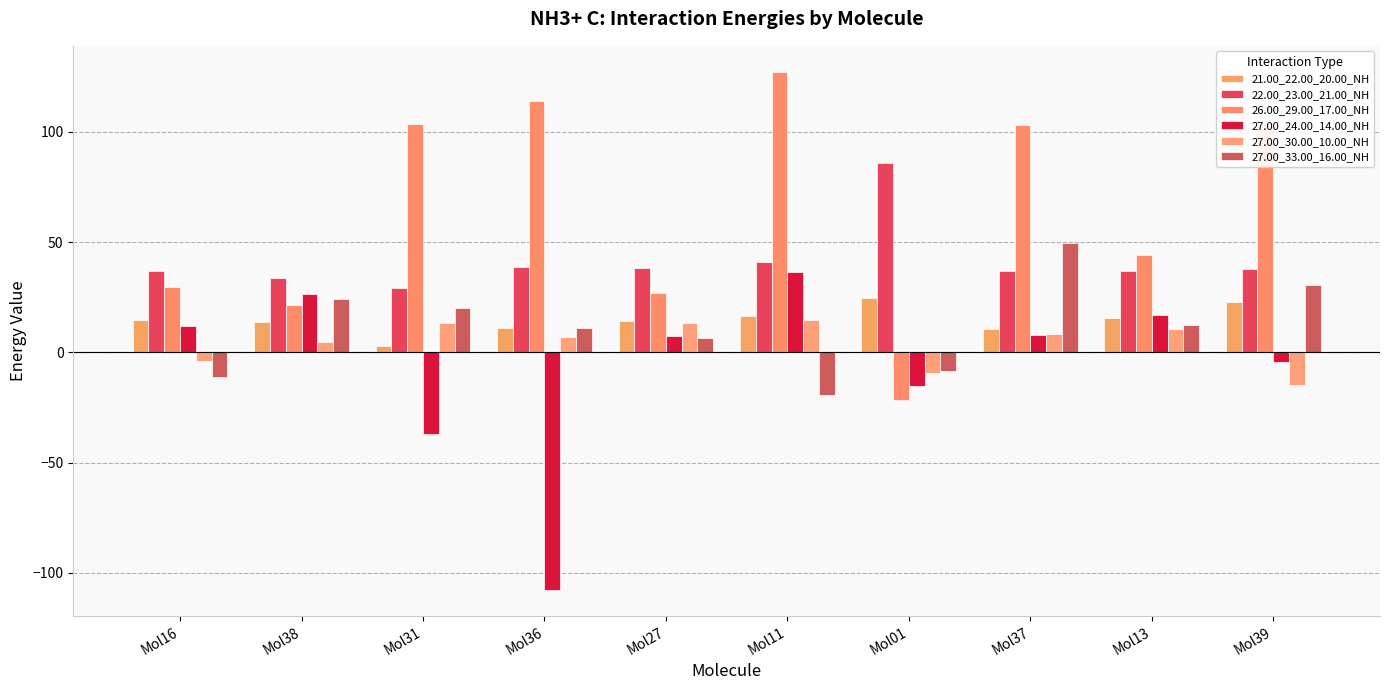

Read the 21.00_22.00_20.00_NH value at Mol13.

15.7